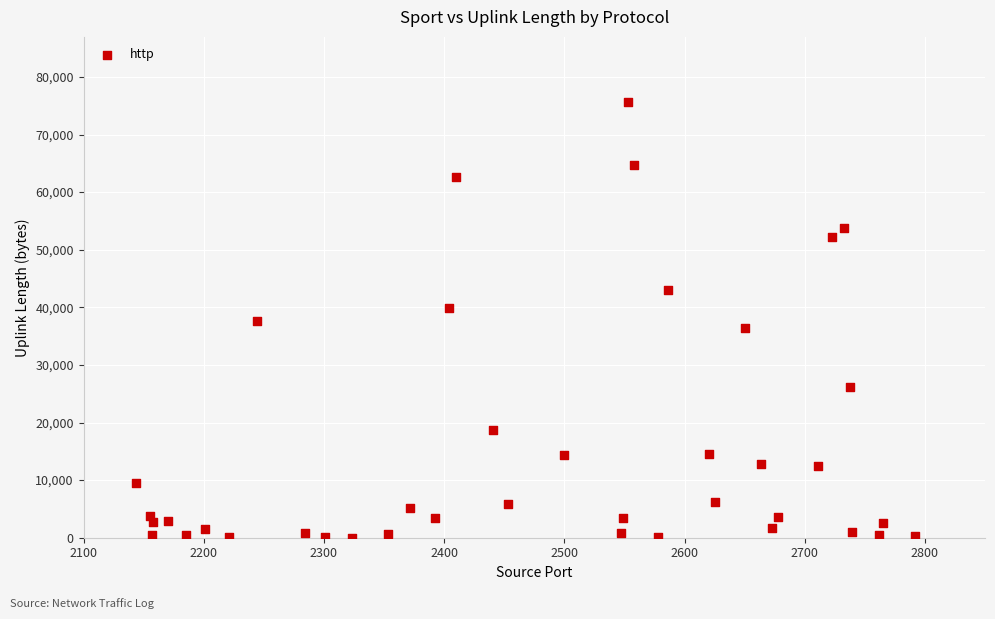

What is the range of Y values (max minus min)?

75596